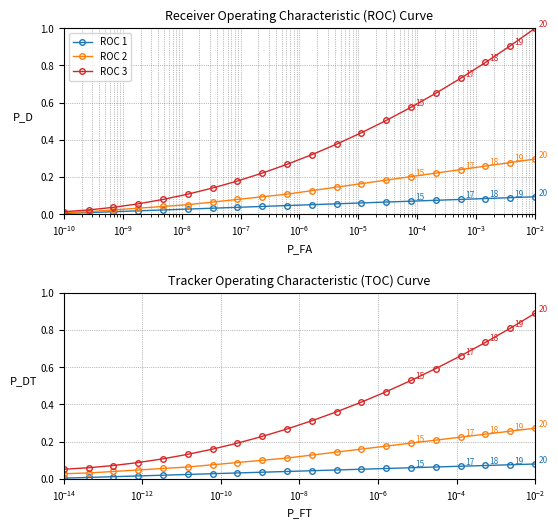

Reading right to left, extract all data points from this chart.

ROC 1: 0.1	0.1	0.1	0.1	0.1	0.1	0.1	0.1	0.1	0.1	0.0	0.0	0.0	0.0	0.0	0.0	0.0	0.0	0.0	0.0
ROC 2: 0.3	0.3	0.3	0.2	0.2	0.2	0.2	0.2	0.1	0.1	0.1	0.1	0.1	0.1	0.1	0.0	0.0	0.0	0.0	0.0
ROC 3: 1.0	0.9	0.8	0.7	0.7	0.6	0.5	0.4	0.4	0.3	0.3	0.2	0.2	0.1	0.1	0.1	0.1	0.0	0.0	0.0
TOC 1: 0.1	0.1	0.1	0.1	0.1	0.1	0.1	0.1	0.0	0.0	0.0	0.0	0.0	0.0	0.0	0.0	0.0	0.0	0.0	0.0
TOC 2: 0.3	0.3	0.2	0.2	0.2	0.2	0.2	0.2	0.1	0.1	0.1	0.1	0.1	0.1	0.1	0.1	0.0	0.0	0.0	0.0
TOC 3: 0.9	0.8	0.7	0.7	0.6	0.5	0.5	0.4	0.4	0.3	0.3	0.2	0.2	0.2	0.1	0.1	0.1	0.1	0.1	0.1